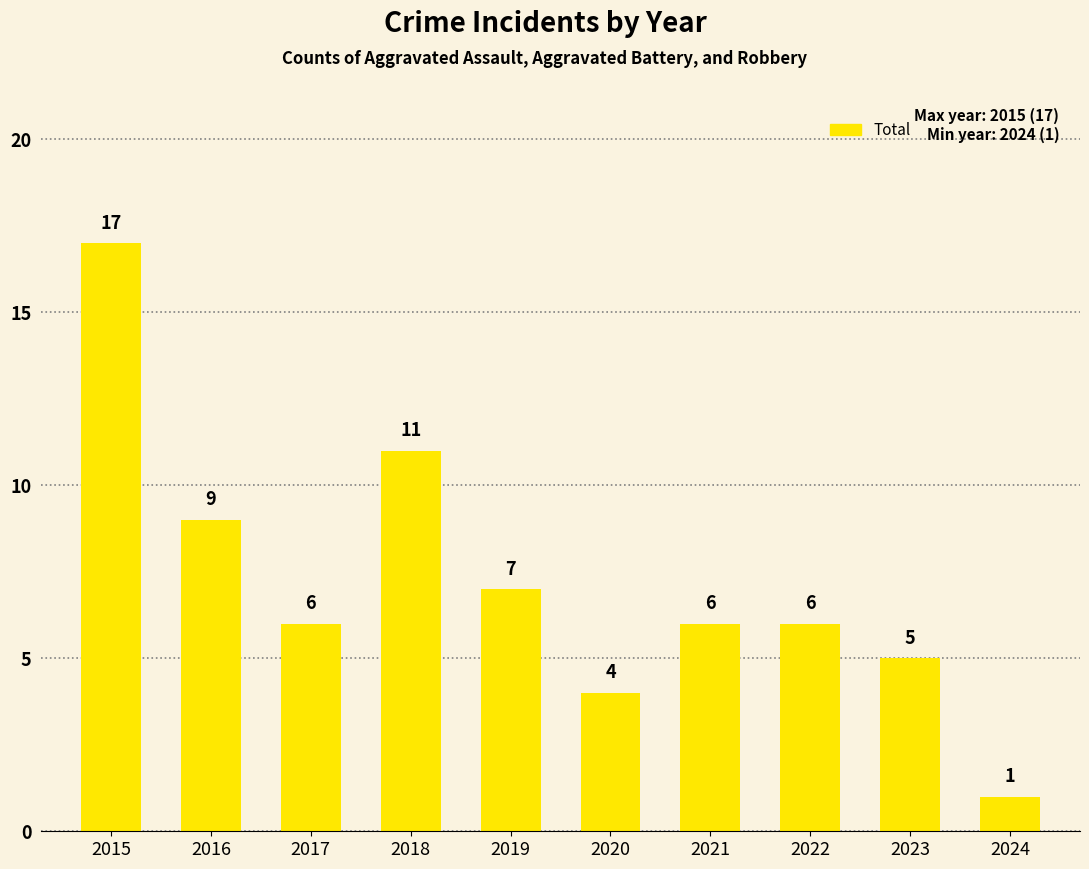

Which label corresponds to the smallest value in the chart?

2024